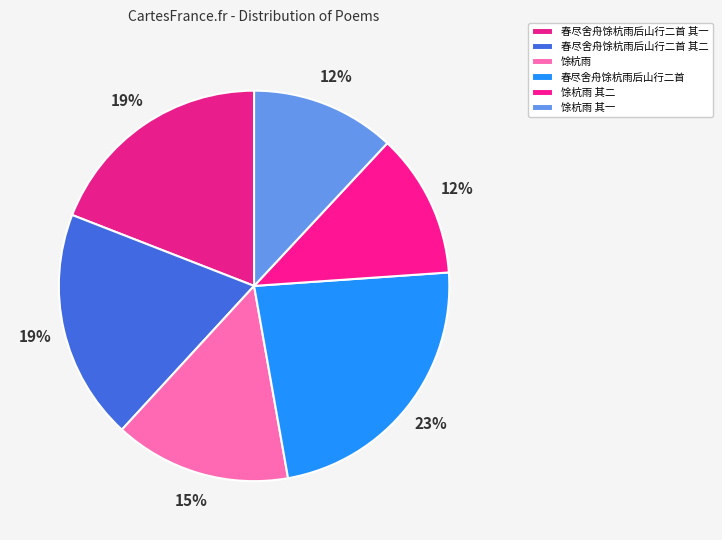

How many segments does this pie chart have?

6